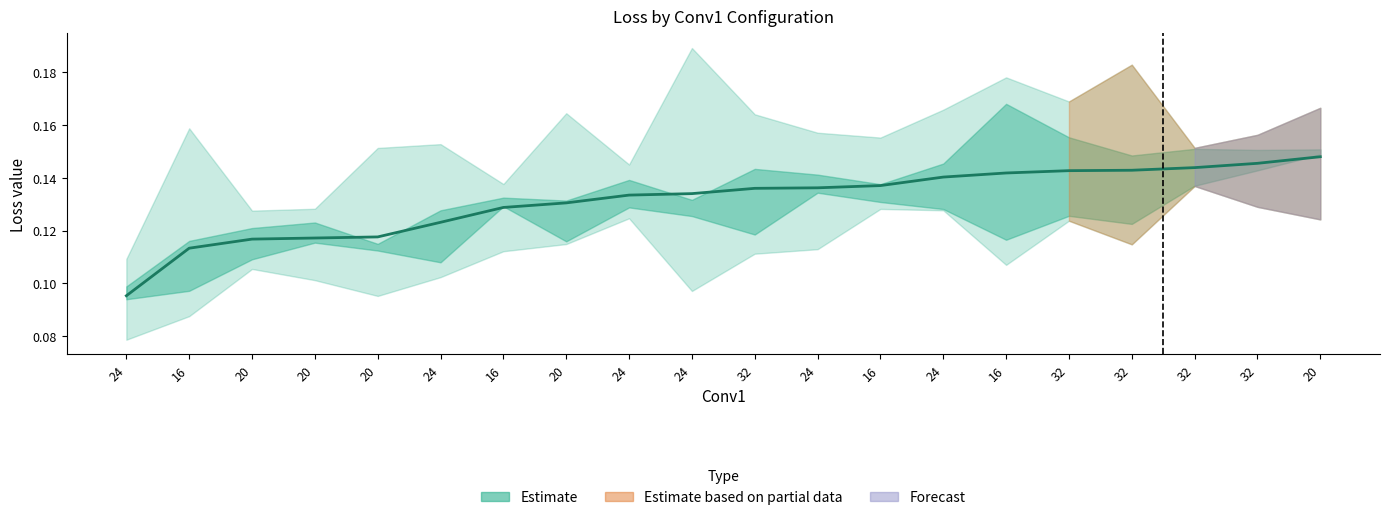

Reading left to right, what are all the values shown in this chart?

24=0.1	16=0.1	20=0.1	20=0.1	20=0.1	24=0.1	16=0.1	20=0.1	24=0.1	24=0.1	32=0.1	24=0.1	16=0.1	24=0.1	16=0.1	32=0.1	32=0.1	32=0.1	32=0.1	20=0.1